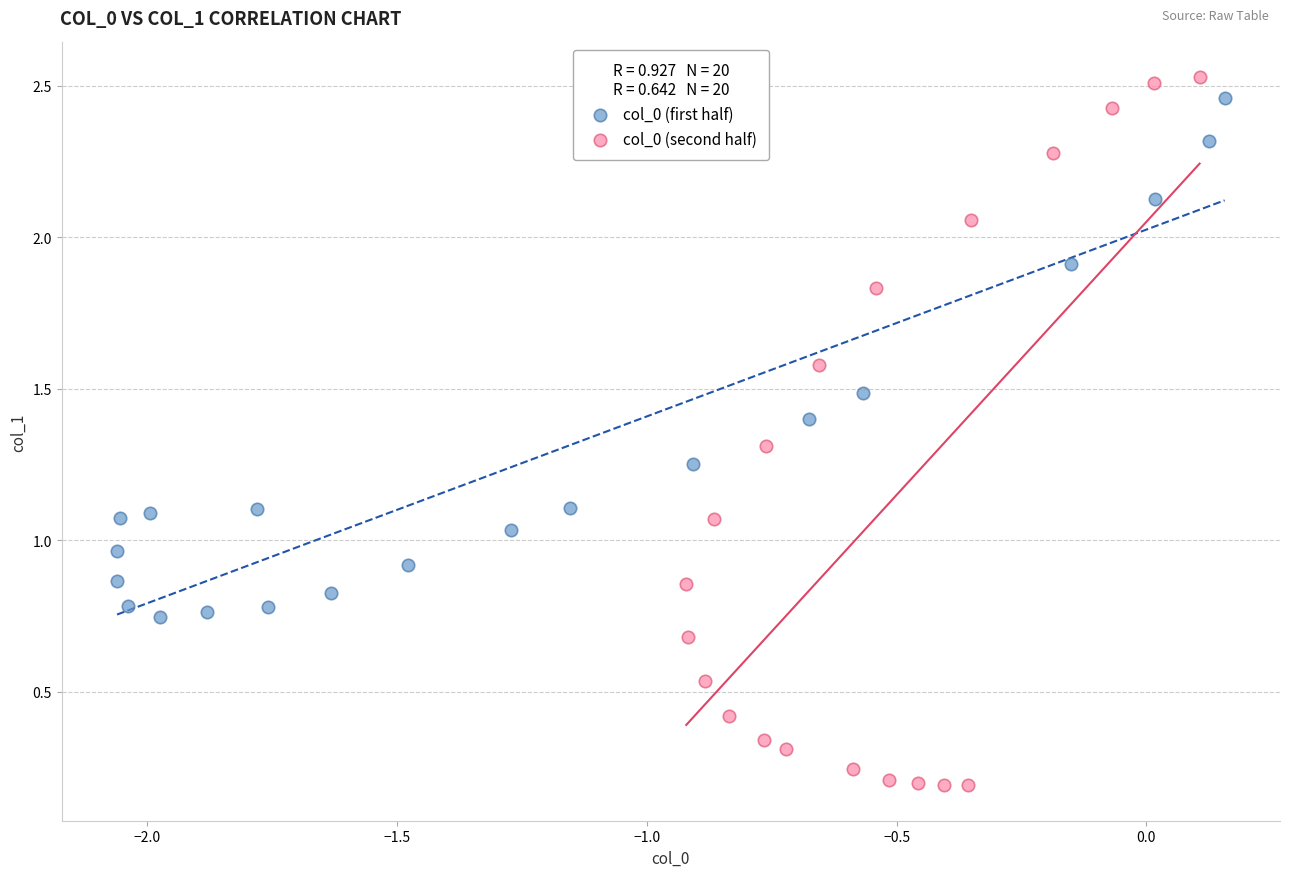

Which series contains the lowest Y value?

col_0 (second half)